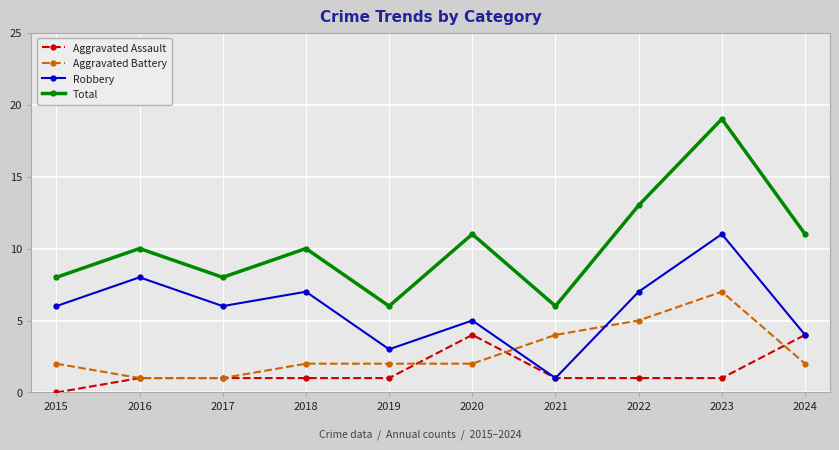

Reading left to right, list all the values displayed in this chart.

Aggravated Assault: 2015=0	2016=1	2017=1	2018=1	2019=1	2020=4	2021=1	2022=1	2023=1	2024=4
Aggravated Battery: 2015=2	2016=1	2017=1	2018=2	2019=2	2020=2	2021=4	2022=5	2023=7	2024=2
Robbery: 2015=6	2016=8	2017=6	2018=7	2019=3	2020=5	2021=1	2022=7	2023=11	2024=4
Total: 2015=8	2016=10	2017=8	2018=10	2019=6	2020=11	2021=6	2022=13	2023=19	2024=11